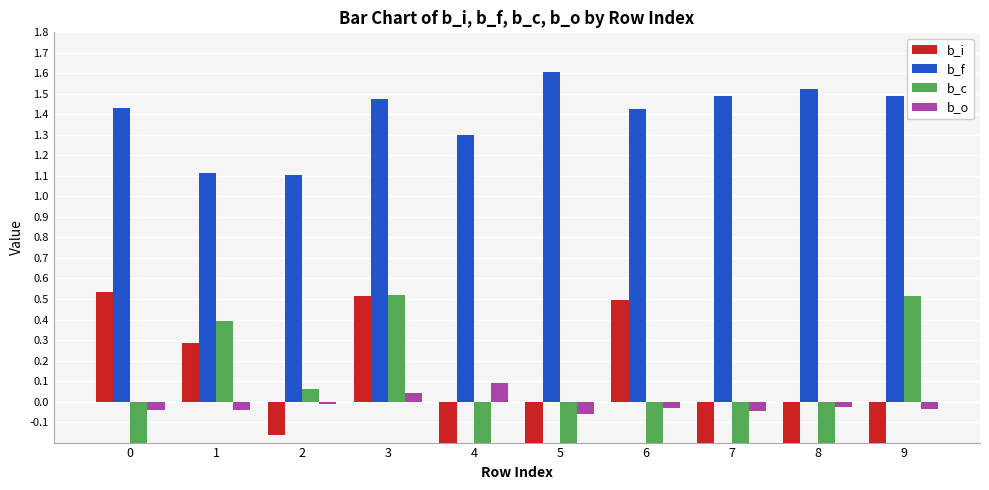

Reading left to right, extract all data points from this chart.

b_i: 0.5	0.3	-0.2	0.5	-0.3	-0.6	0.5	-0.5	-0.6	-0.5
b_f: 1.4	1.1	1.1	1.5	1.3	1.6	1.4	1.5	1.5	1.5
b_c: -0.6	0.4	0.1	0.5	-0.3	-0.6	-0.5	-0.5	-0.5	0.5
b_o: -0.0	-0.0	-0.0	0.0	0.1	-0.1	-0.0	-0.0	-0.0	-0.0